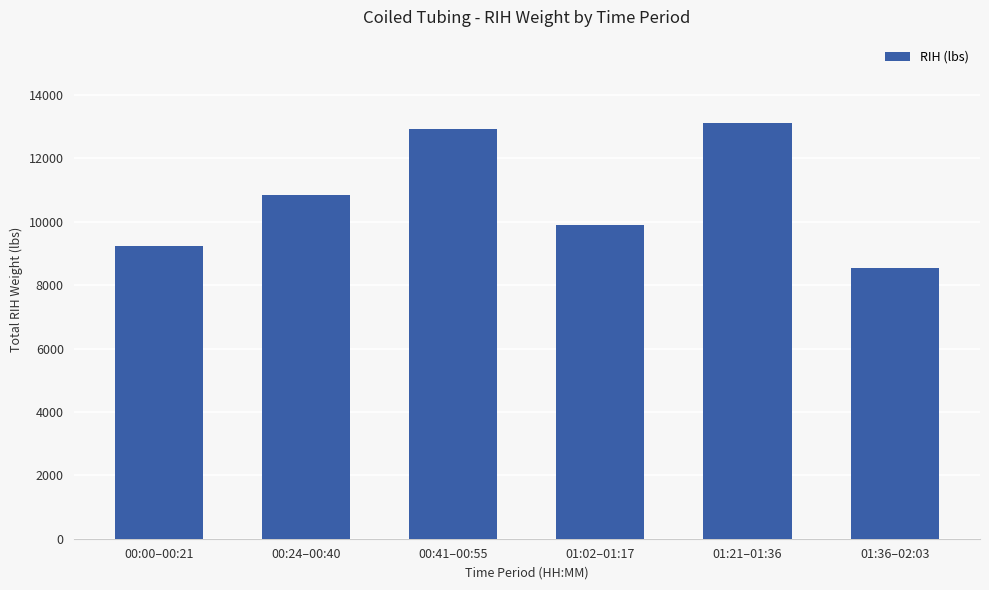

What is the sum of the values at 01:02–01:17 and 00:24–00:40?

20733